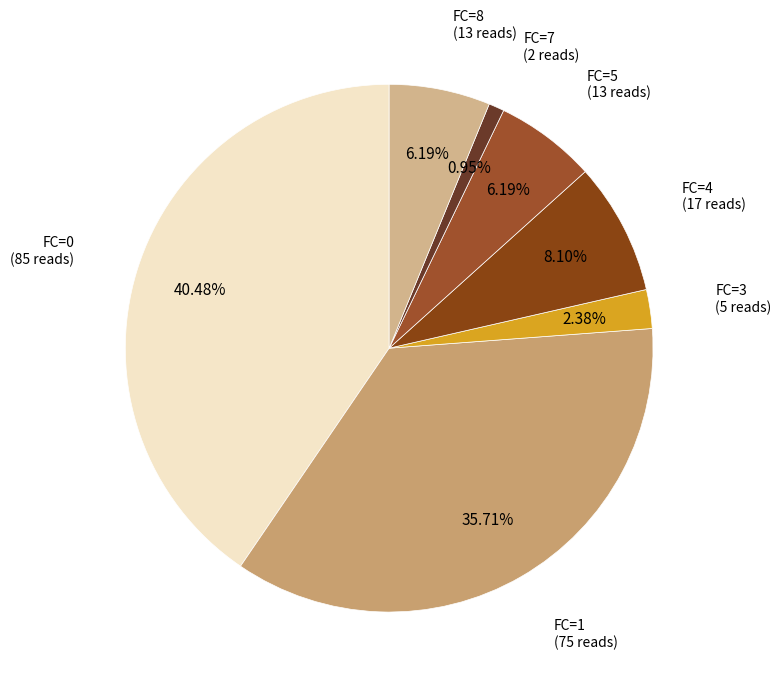

Count the number of slices in the pie.

7